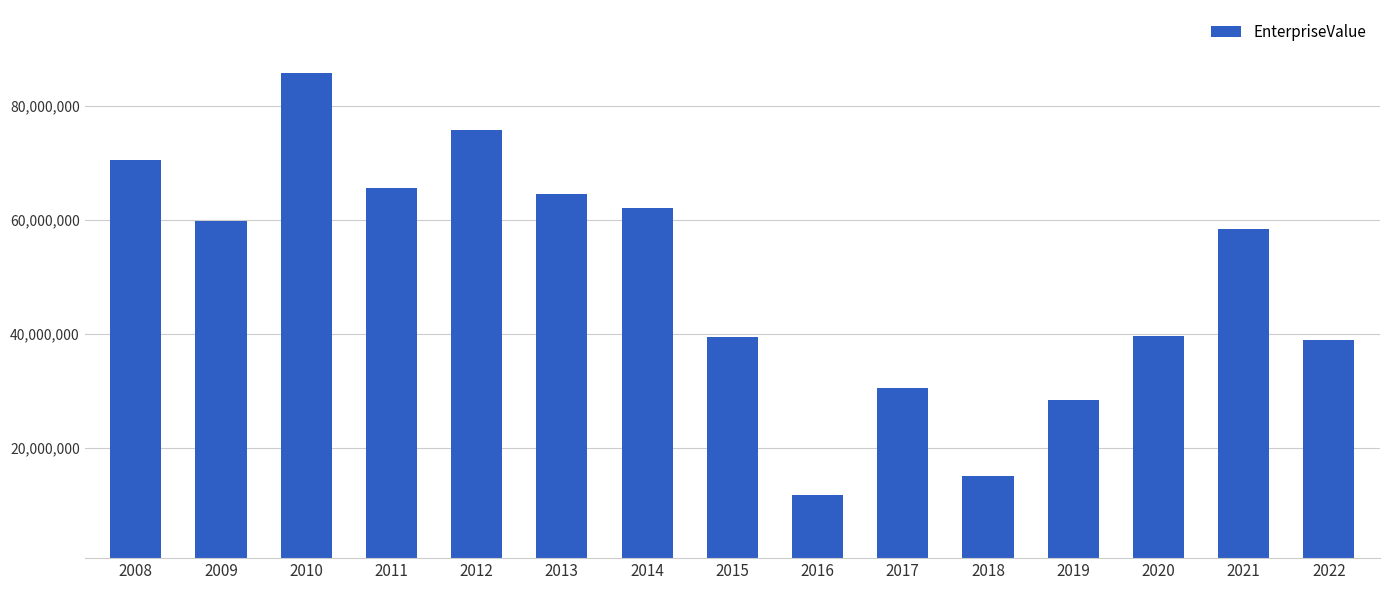

What is the difference between the maximum and minimum values?

74043570.0